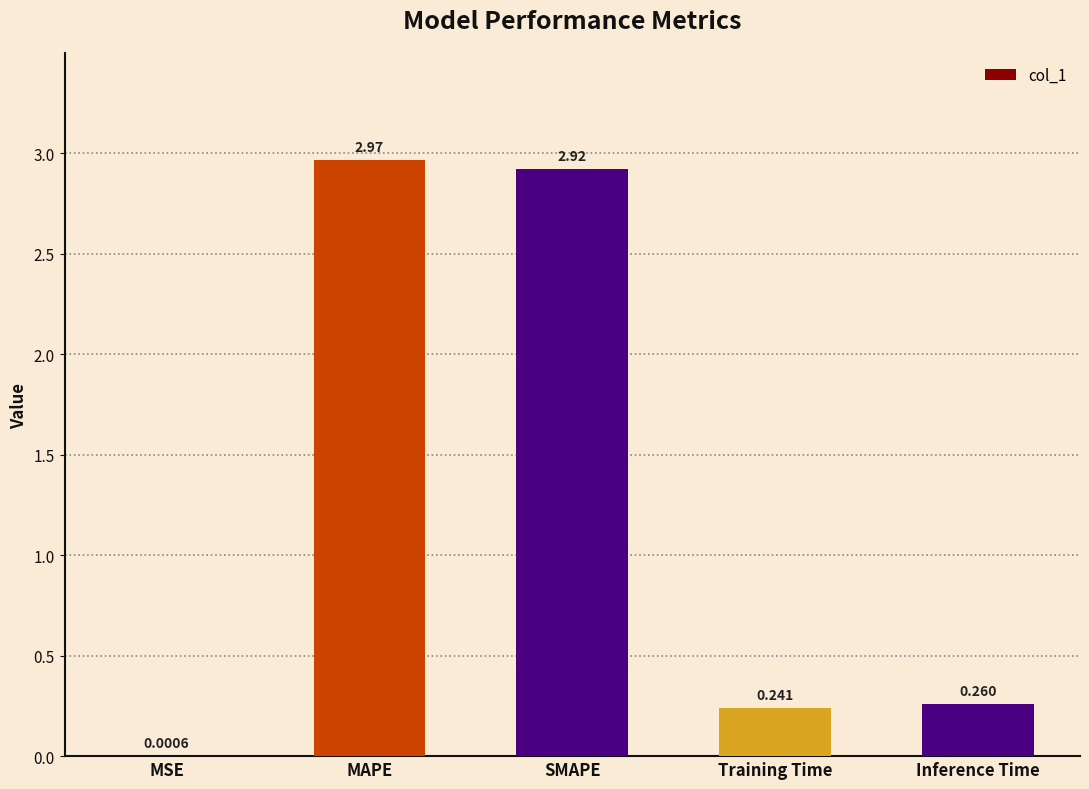

Between Training Time and Inference Time, which is larger?

Inference Time